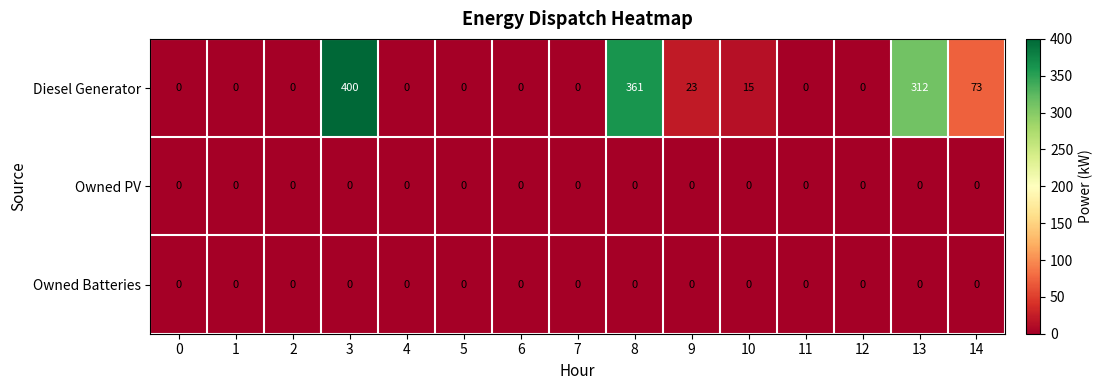

The value of Owned Batteries at 4 is 0. True or false?

True